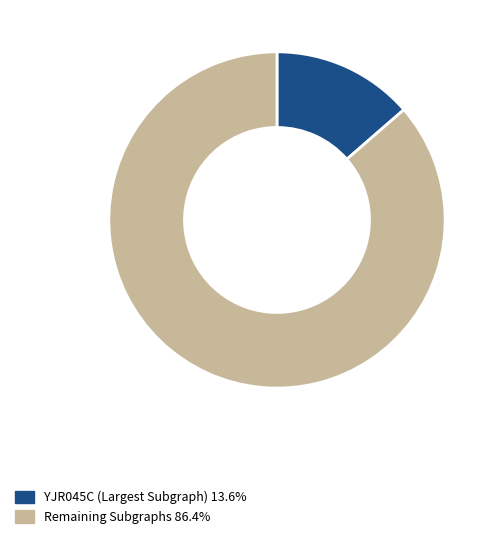

Is there any slice that represents more than half of the pie?

Yes